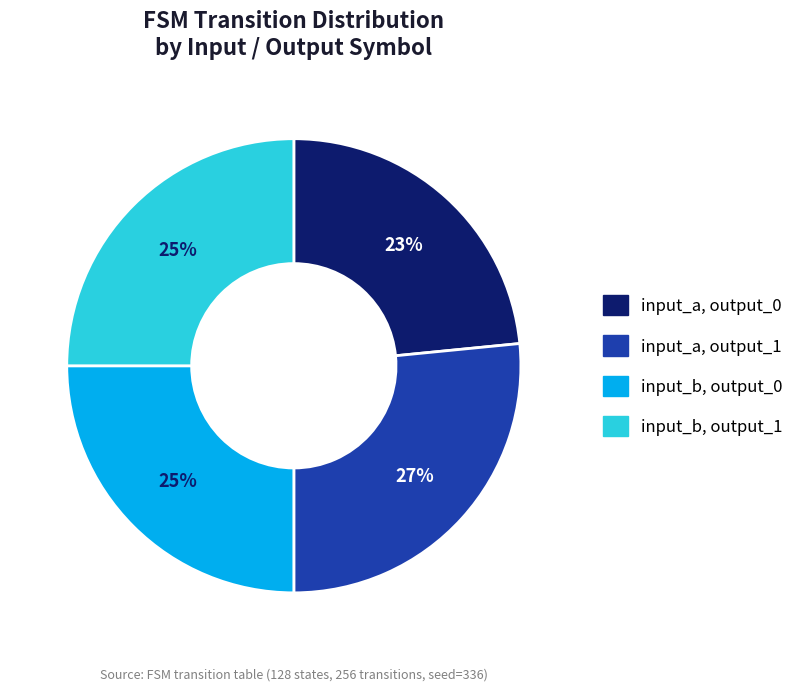

Does any single category account for the majority?

No